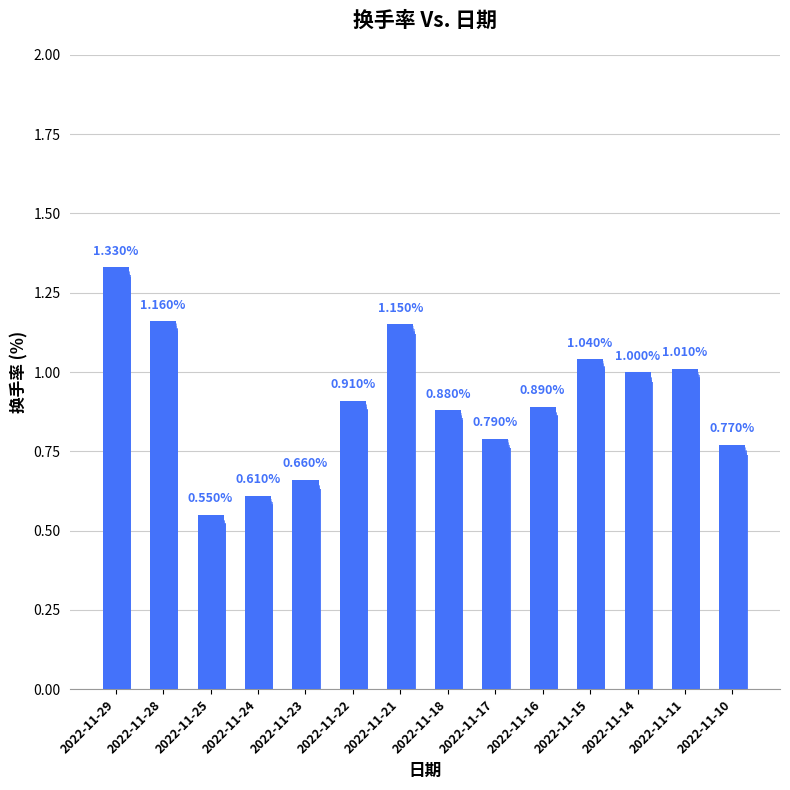

What is the average value?

0.9